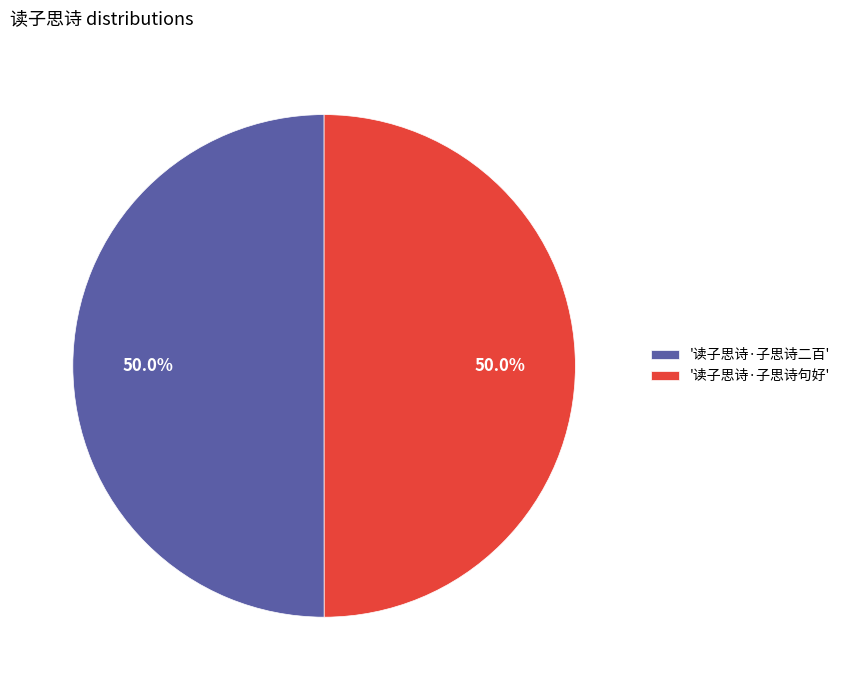

Approximately how many times larger is the value at '读子思诗·子思诗二百' compared to '读子思诗·子思诗句好'?

1.0